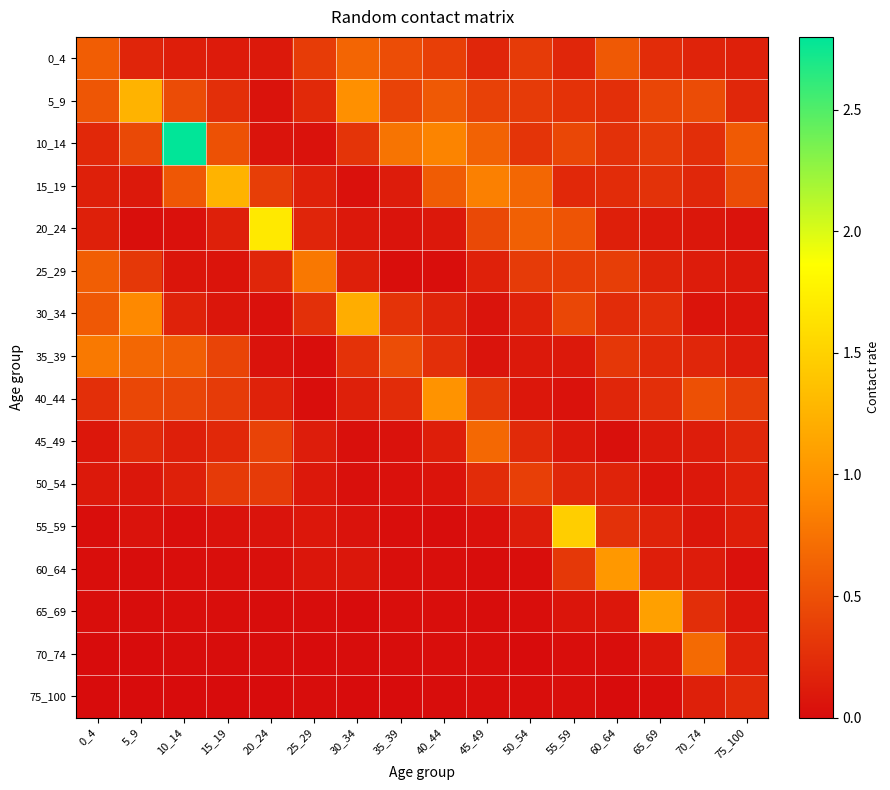

Which series has the widest spread of values?

10_14